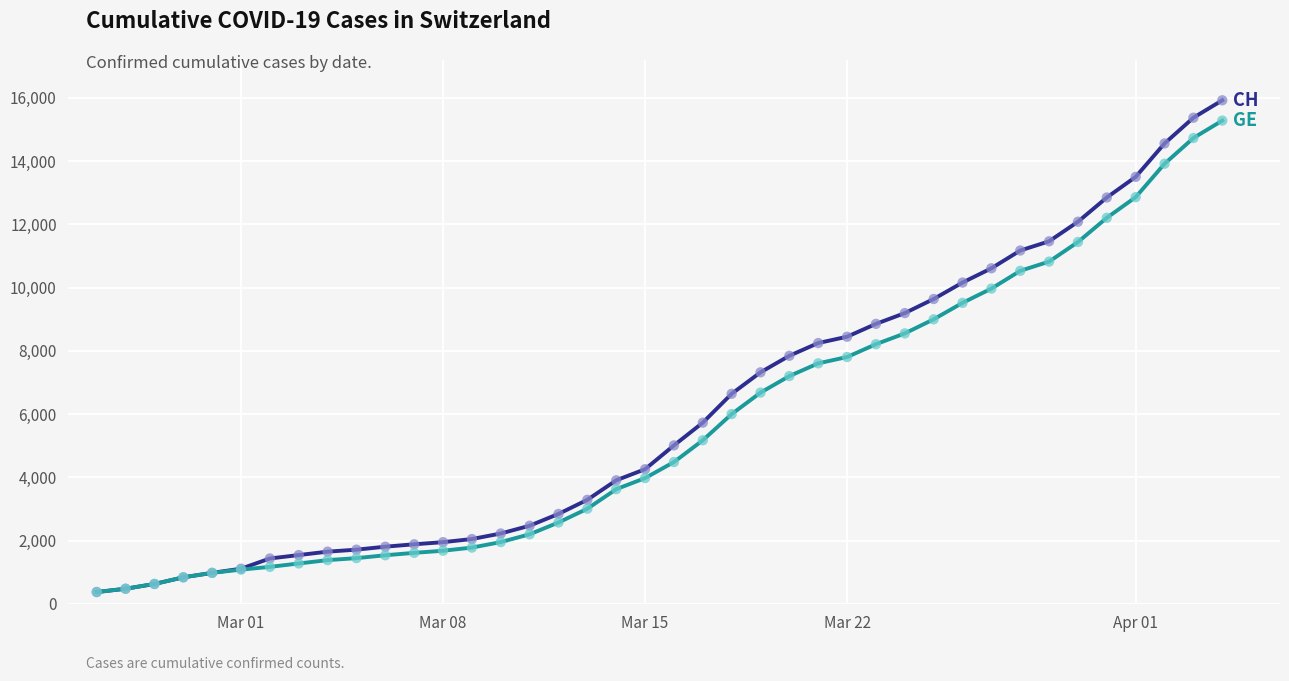

What is the minimum value shown in the chart?

375